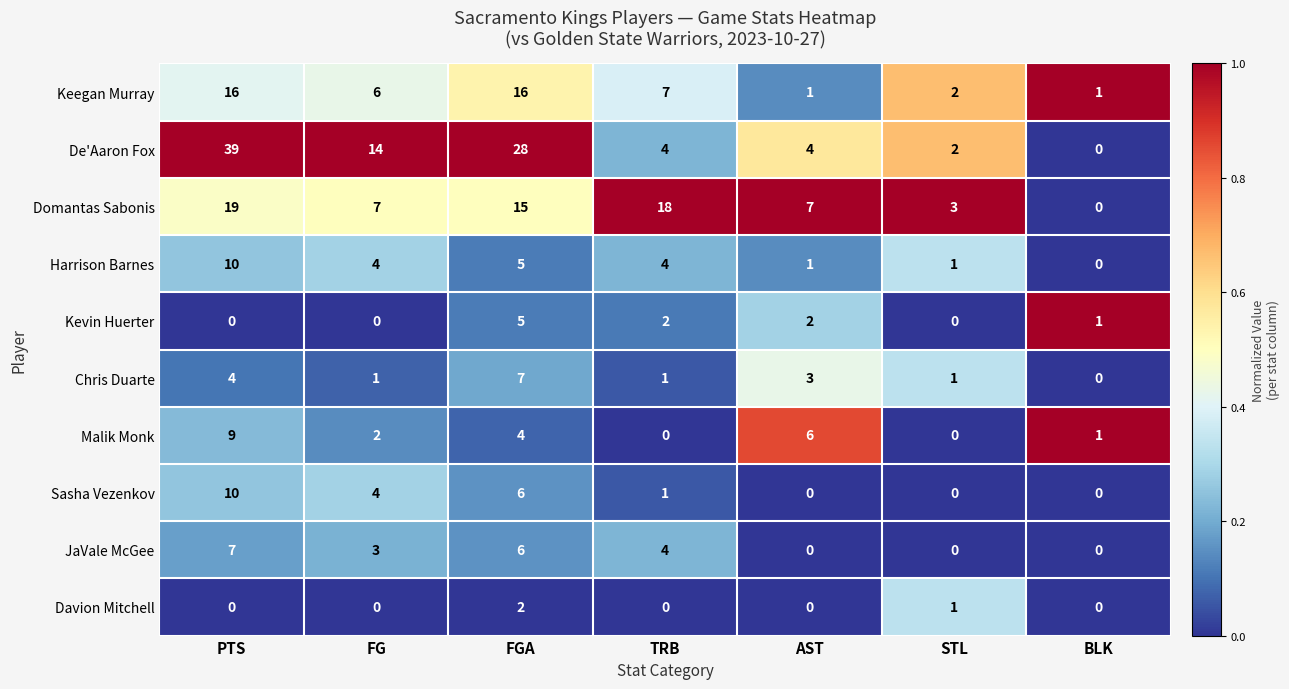

Count the Chris Duarte values in the range 1 to 4.

5